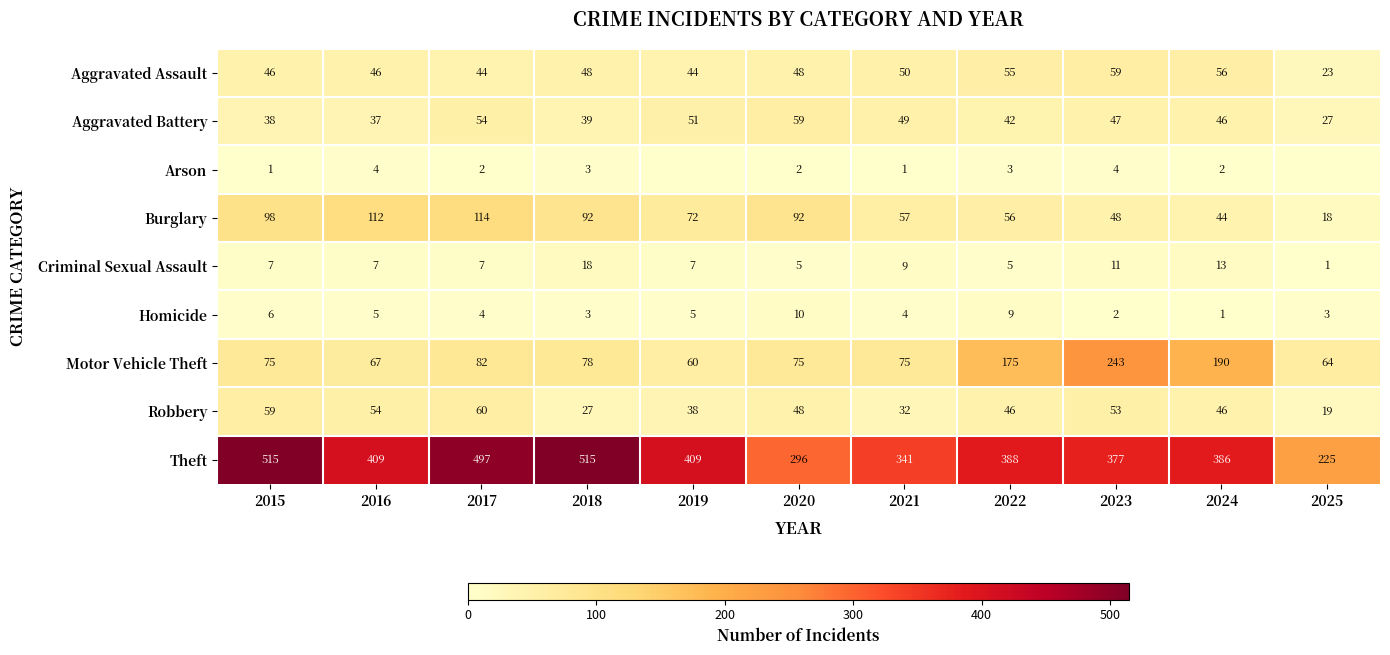

The value of Theft at 2016 is 409. True or false?

True